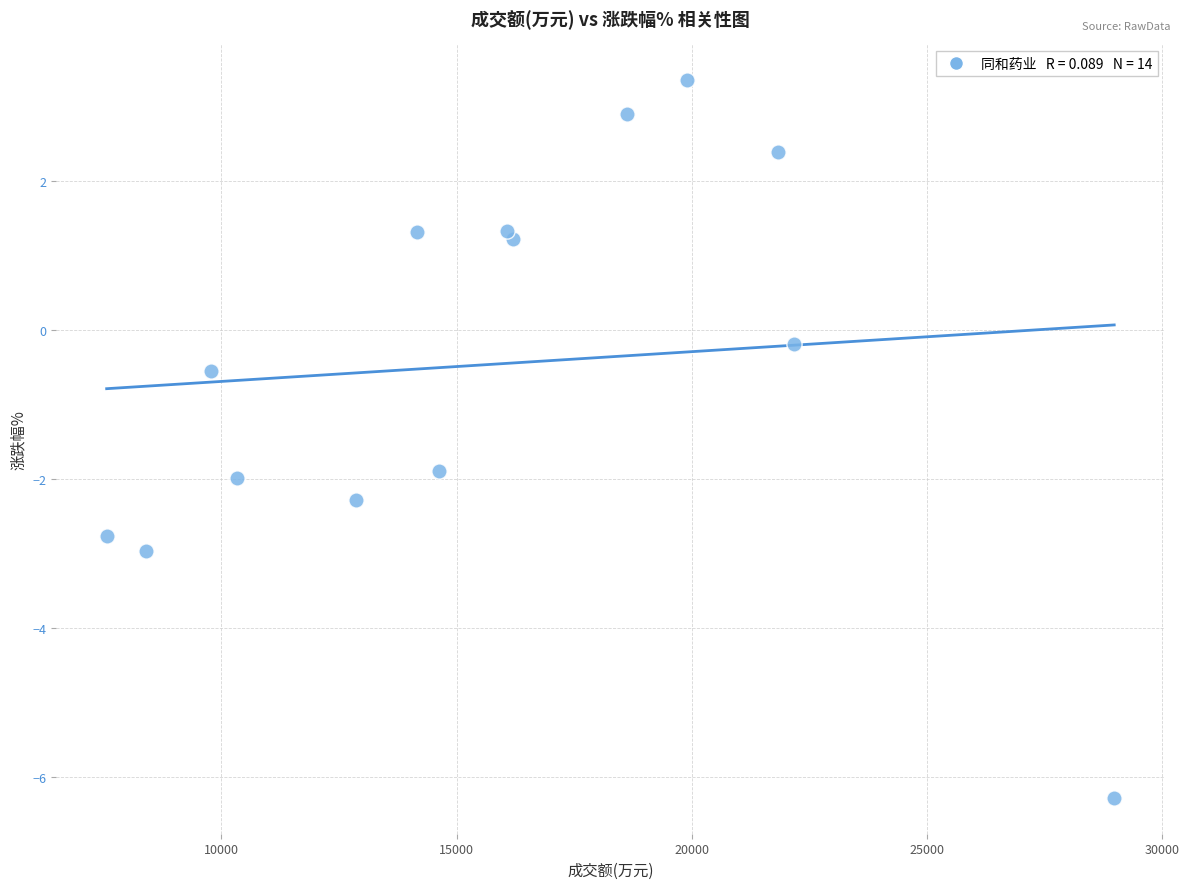

What is the range of Y values (max minus min)?

9.6